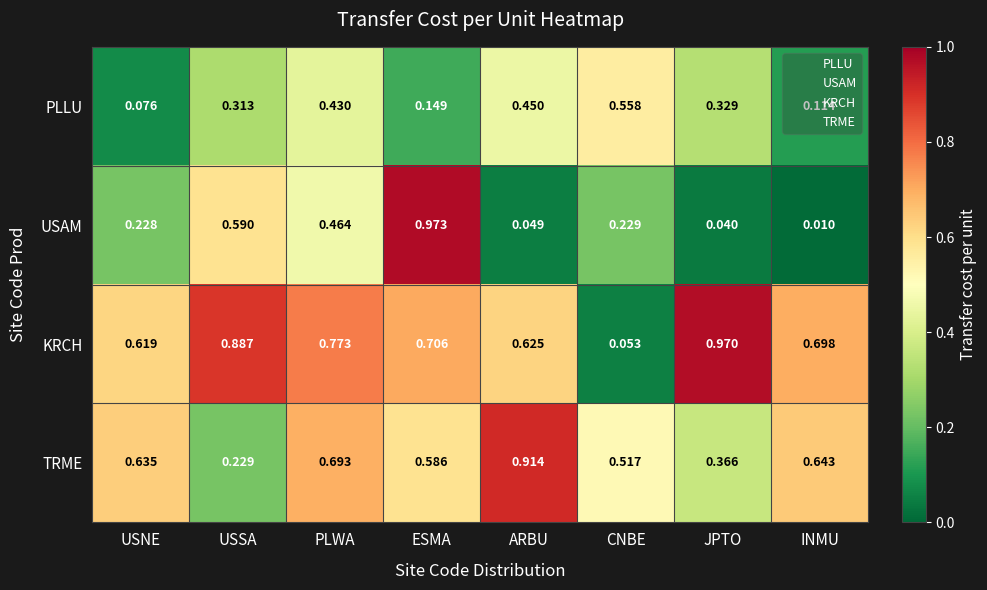

Which series has the largest range (max minus min)?

USAM